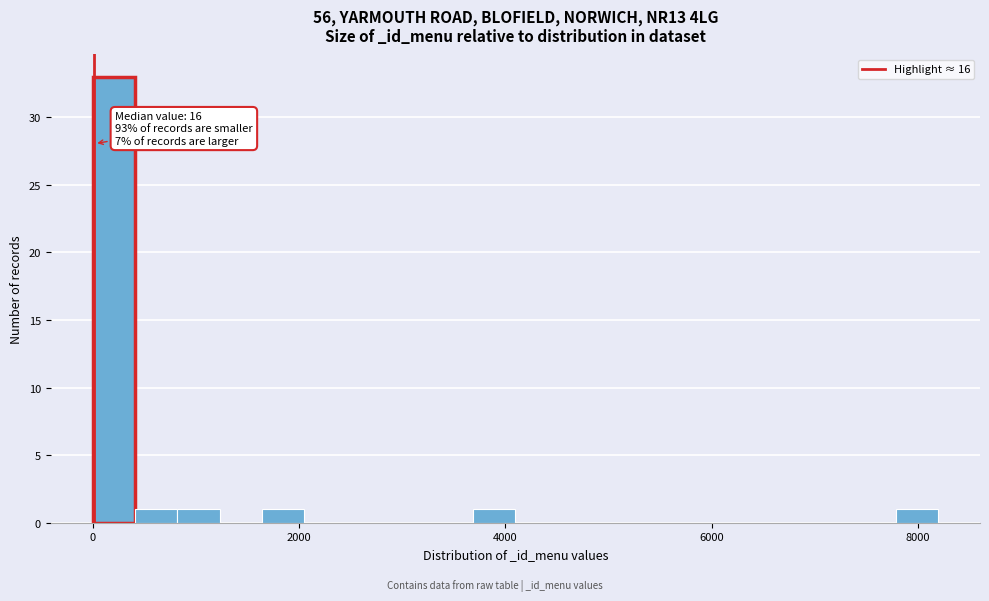

Around what value on the x-axis is the tallest bar? Give the approximate position of its centre, as read against the axis.

200